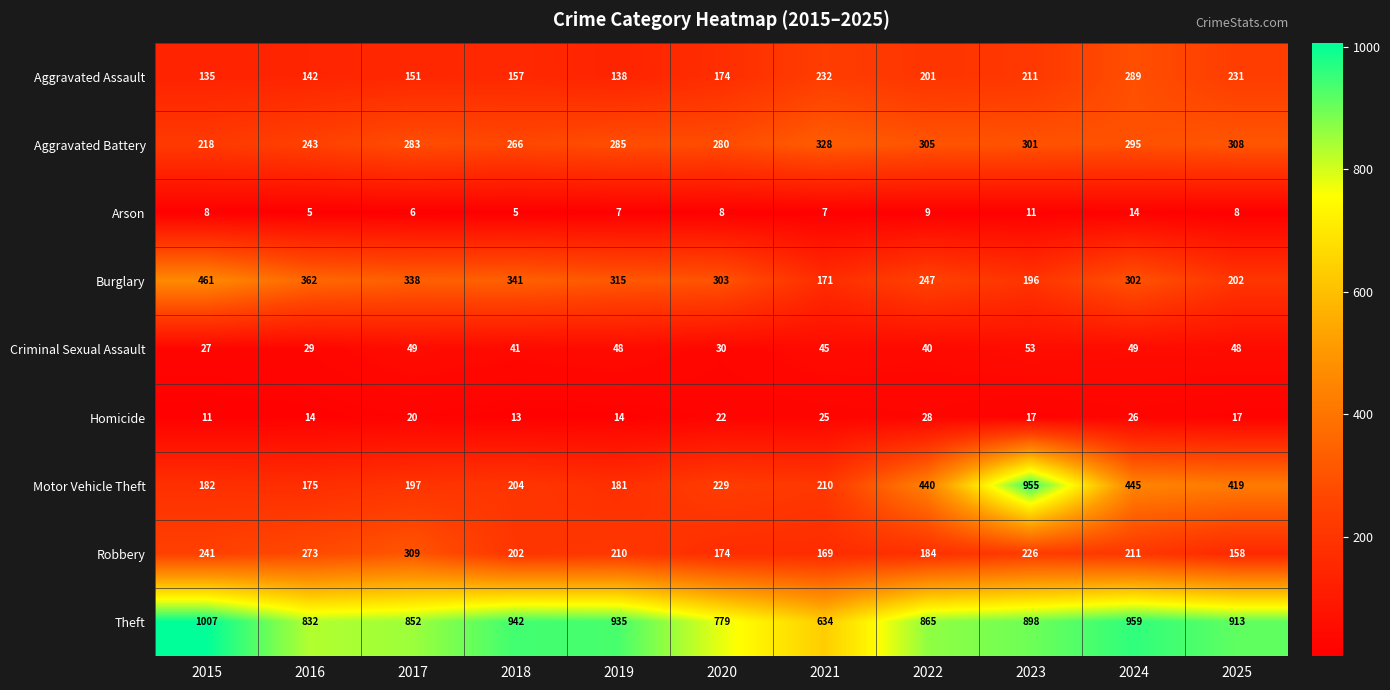

The value of Aggravated Battery at 2015 is 218. True or false?

True